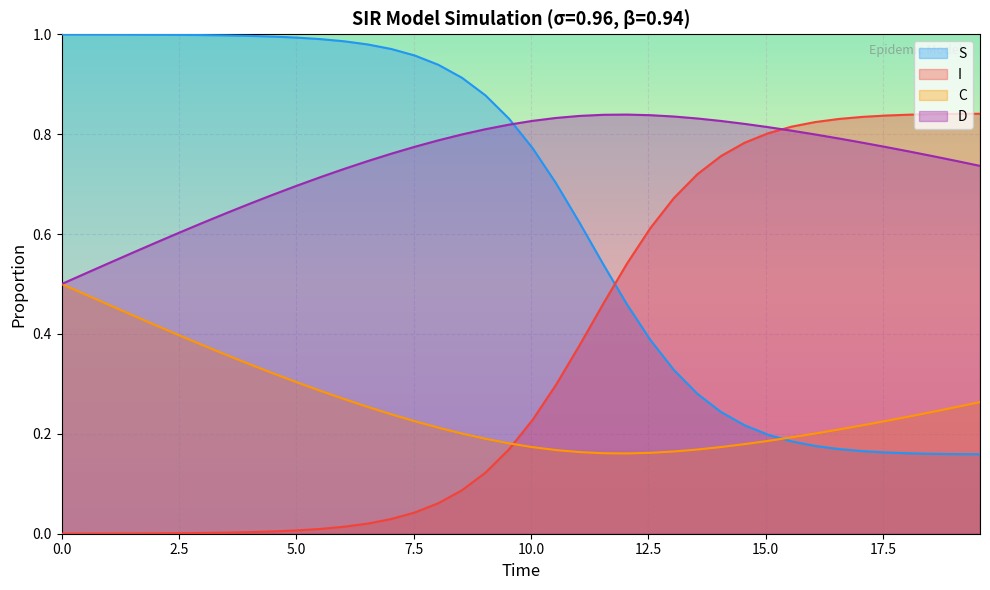

Which series has the largest total across all categories?

D